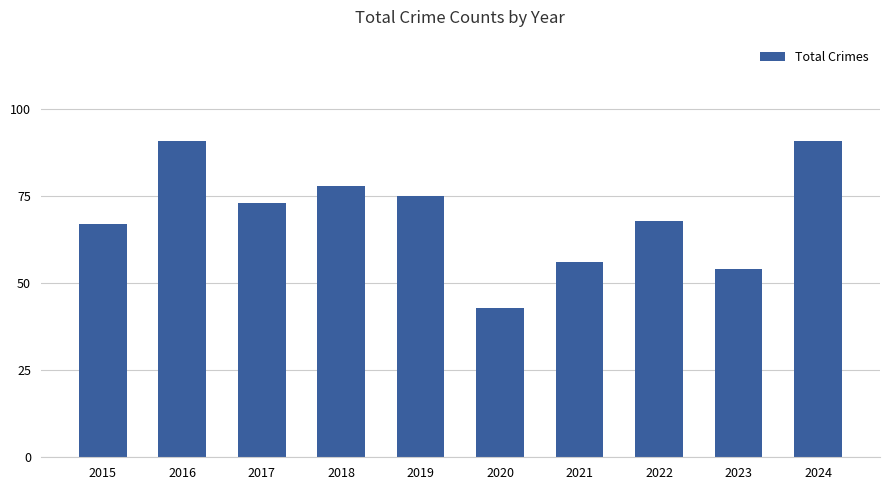

Which category has the lowest value across all series?

2020